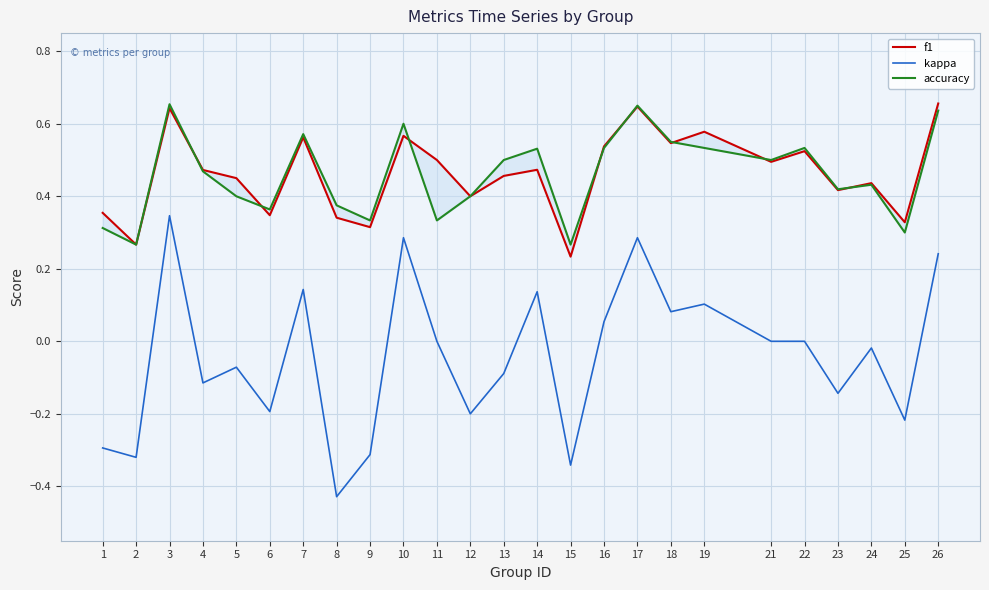

True or false: accuracy has a value of 0.3 at 11.

True